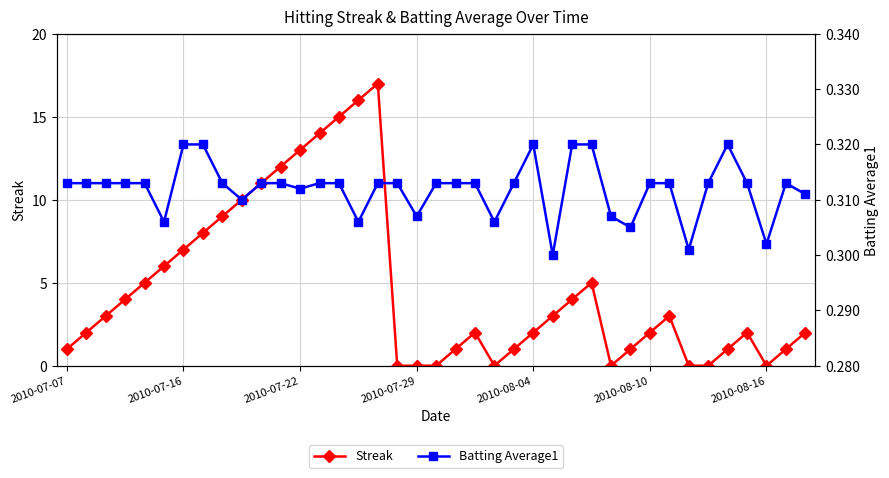

The Streak series shows 3.3 at 2010-08-04. True or false?

False